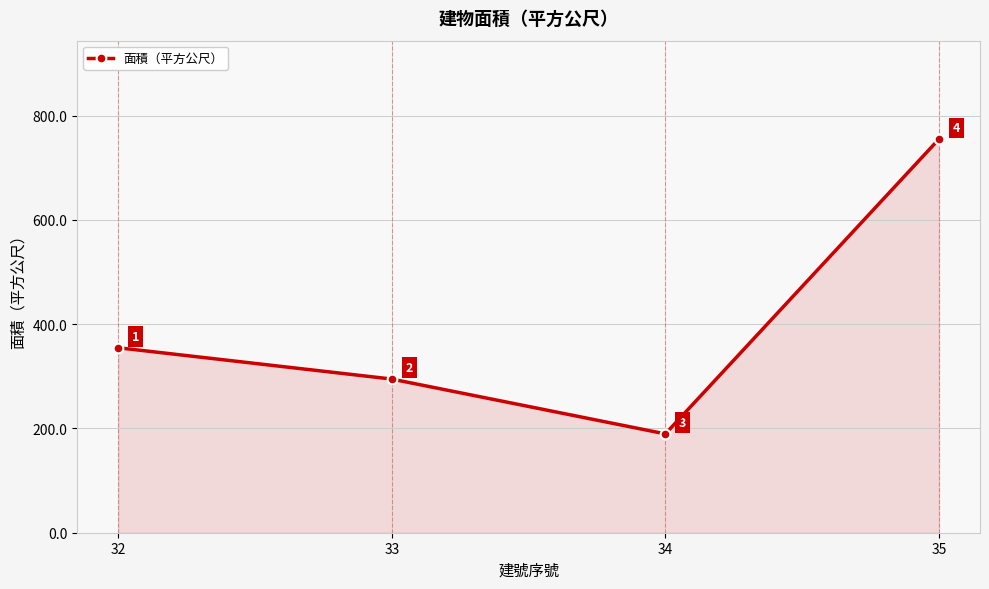

Is it true that the value at 32 is 354.8?

True